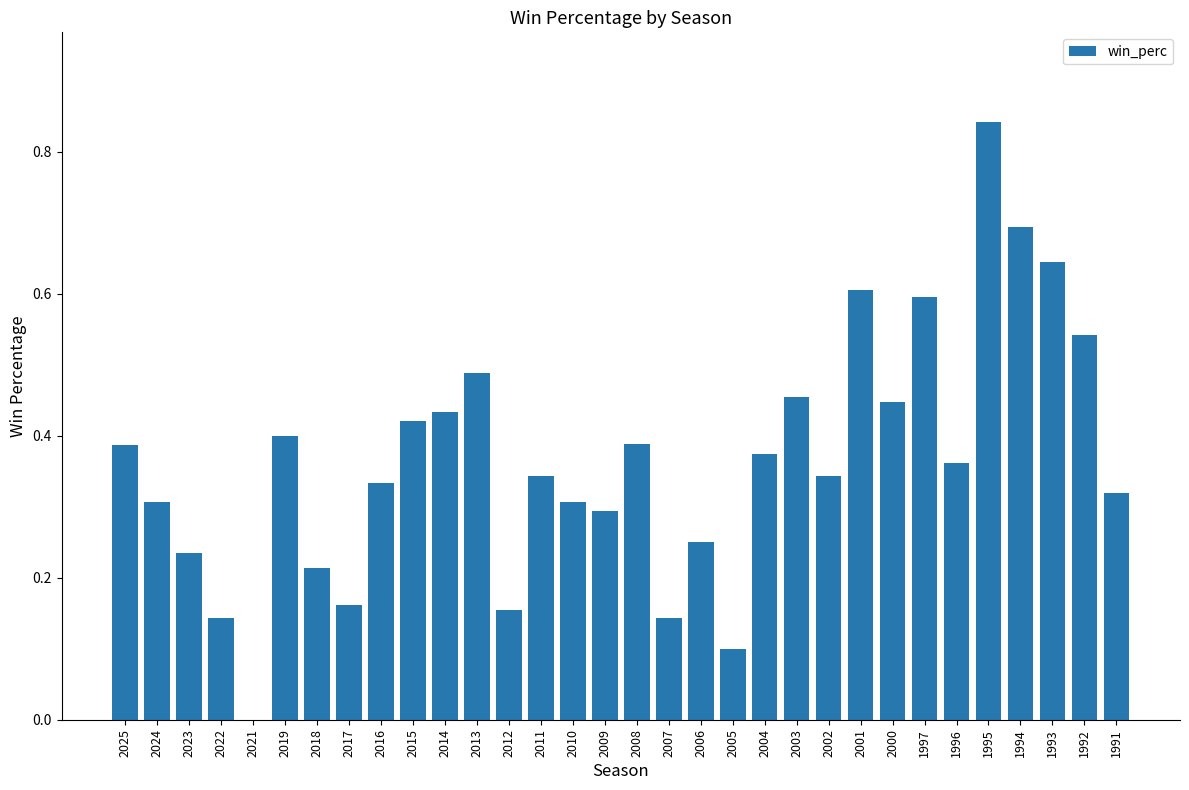

Count the values in the range 0 to 1.

32